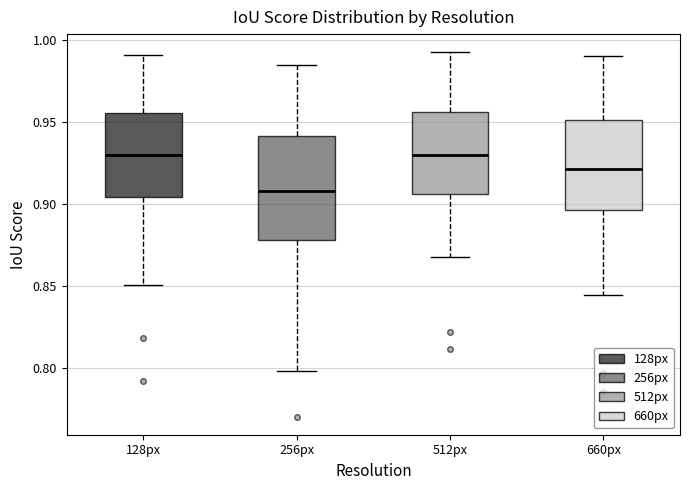

Reading left to right, read every box against the y-axis: the position of its median line, the range the box covers, and the ends of its whiskers. The values are not printed on the chart, so give them approximately, as read against the axis.

128px: median 0.930, box 0.905 to 0.955, whiskers 0.850 to 0.990
256px: median 0.910, box 0.880 to 0.940, whiskers 0.800 to 0.985
512px: median 0.930, box 0.905 to 0.955, whiskers 0.865 to 0.995
660px: median 0.920, box 0.895 to 0.950, whiskers 0.845 to 0.990